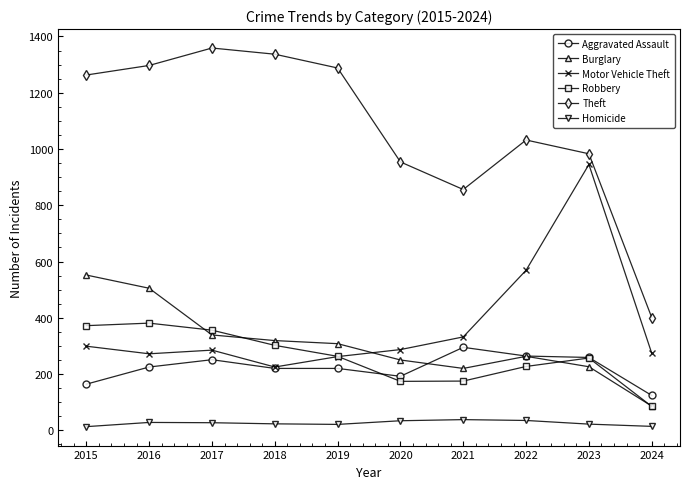

True or false: Theft and Aggravated Assault intersect in this chart.

False